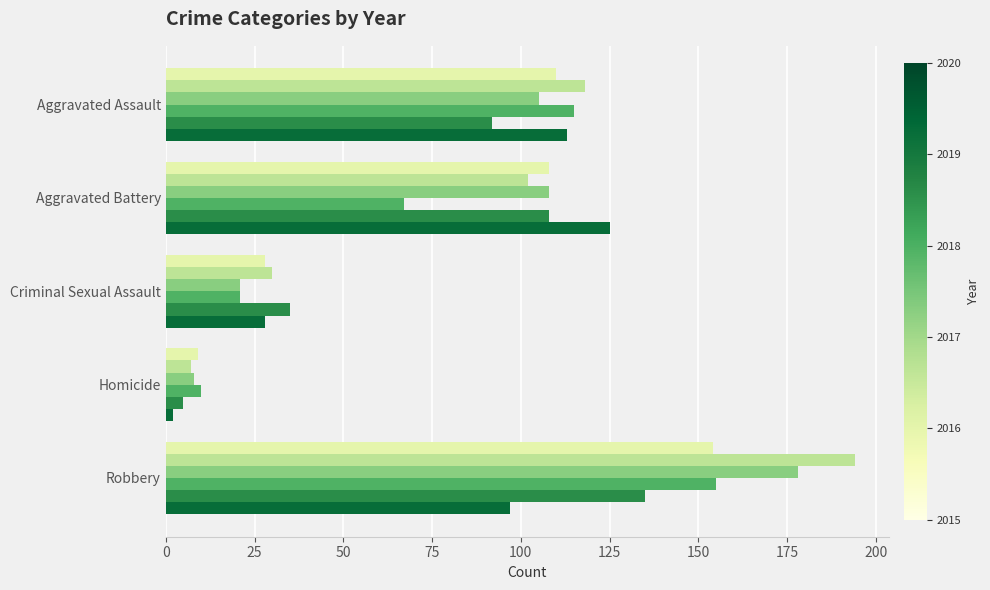

What is the difference between the highest and lowest values at Aggravated Assault?

26